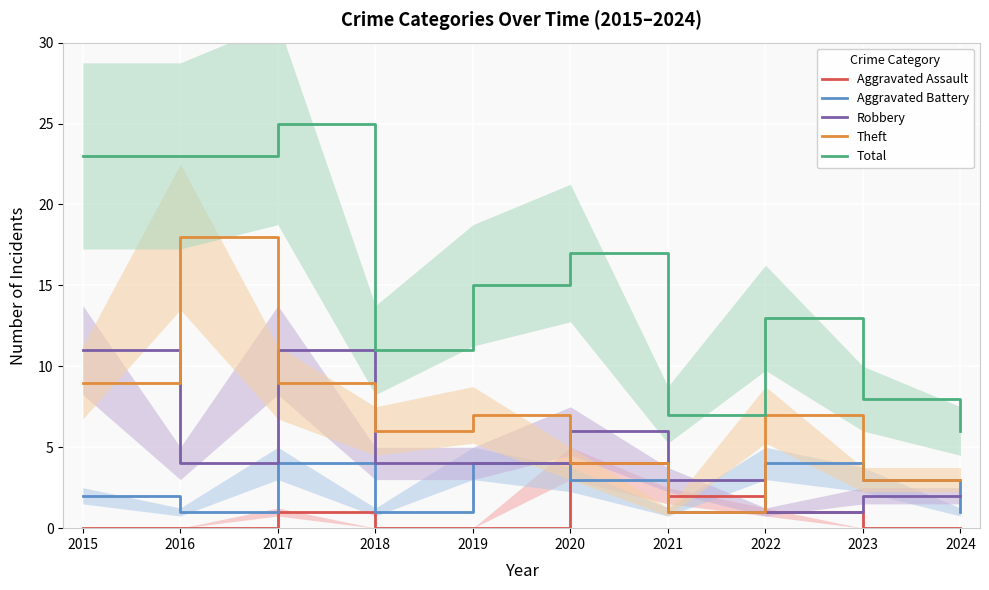

What is the value of the Theft point at the 3rd from the left?

9